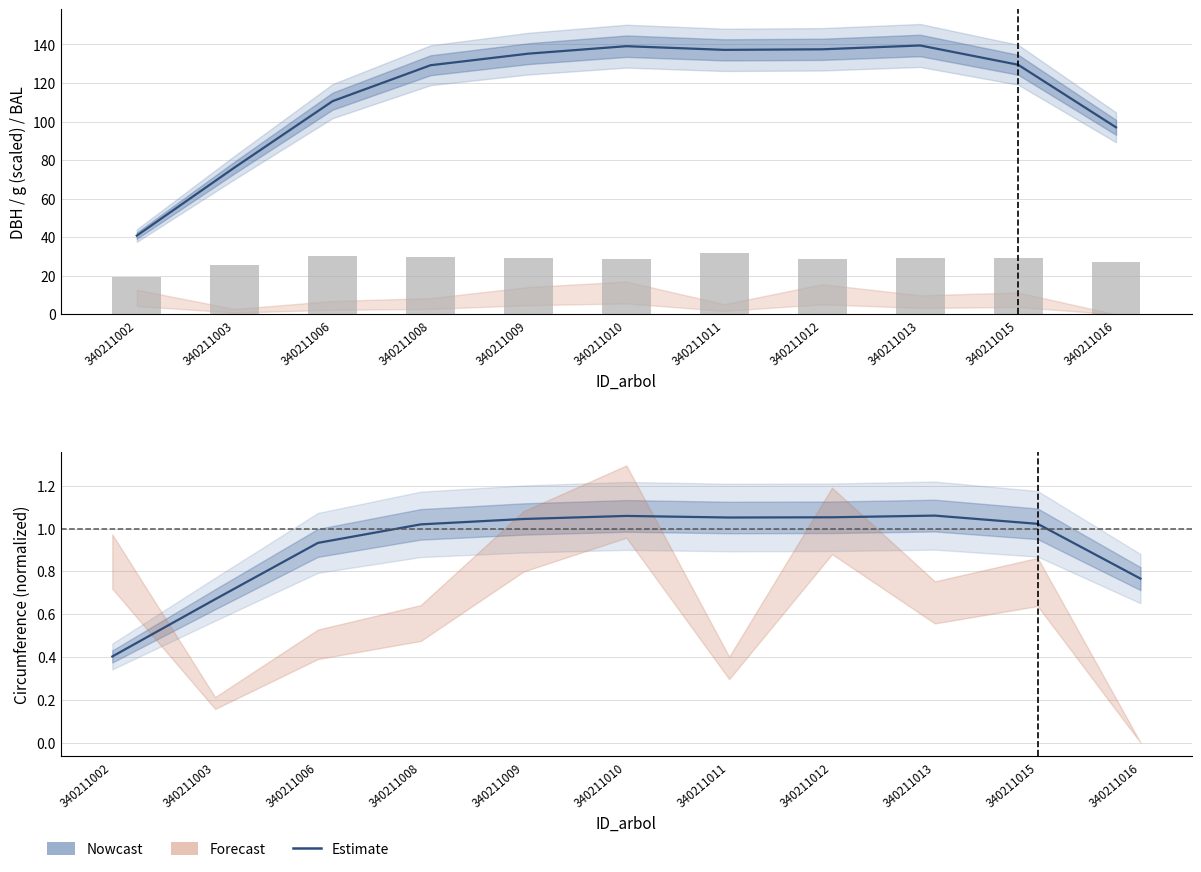

Reading left to right, transcribe all the data shown in this chart.

g (scaled): 340211002=40.8	340211003=76.2	340211006=110.6	340211008=129.2	340211009=135.2	340211010=139.1	340211011=137.2	340211012=137.5	340211013=139.5	340211015=129.5	340211016=97.0
dbh: 340211002=19.6	340211003=25.6	340211006=30.0	340211008=29.6	340211009=29.3	340211010=28.5	340211011=31.6	340211012=28.8	340211013=29.4	340211015=29.4	340211016=27.3
circunferencia_normal (norm.): 340211002=0.4	340211003=0.7	340211006=0.9	340211008=1.0	340211009=1.0	340211010=1.1	340211011=1.1	340211012=1.1	340211013=1.1	340211015=1.0	340211016=0.8